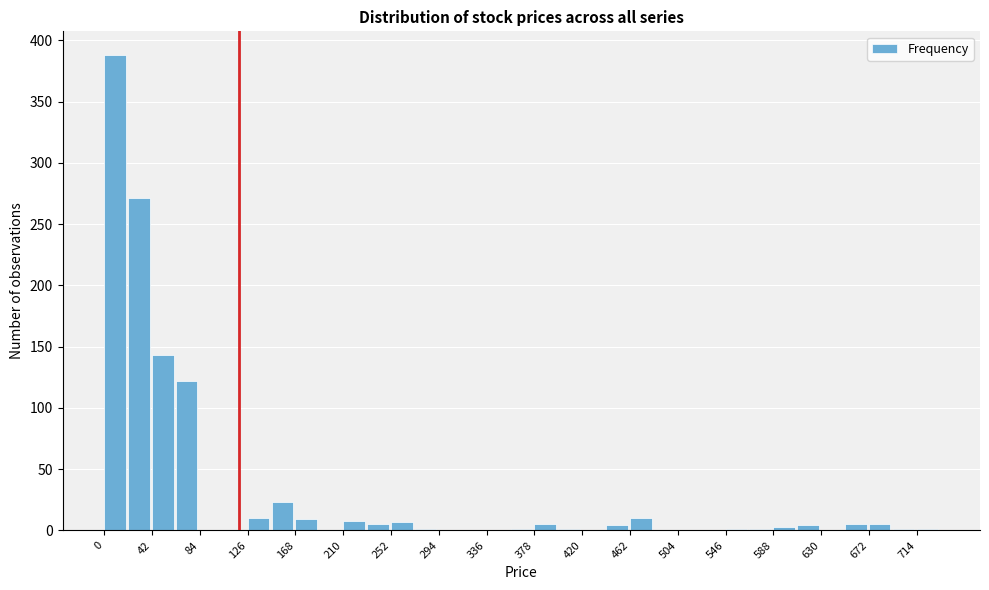

What is the height of the bar covering 42 to 63 on the x-axis? Neither the bar edges nor the heights are printed on the chart, so give them approximately, as read against the axes.

145